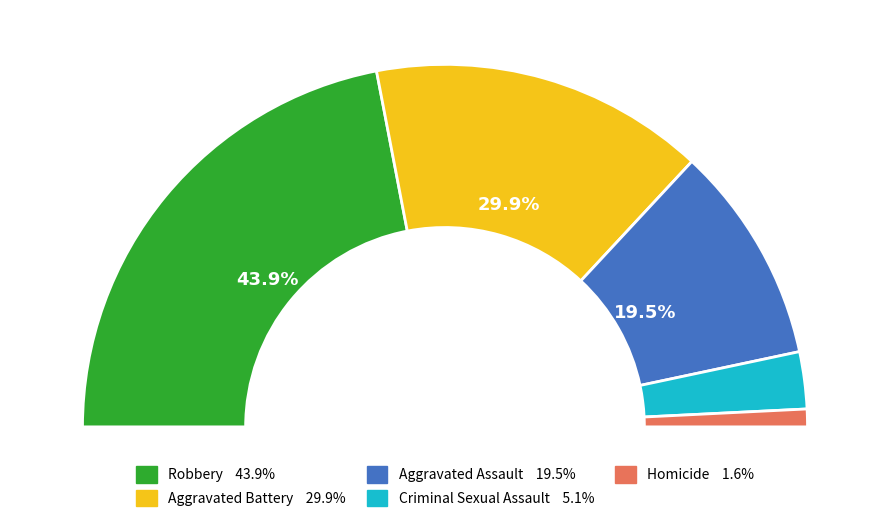

True or false: Robbery accounts for 30% of the total.

False